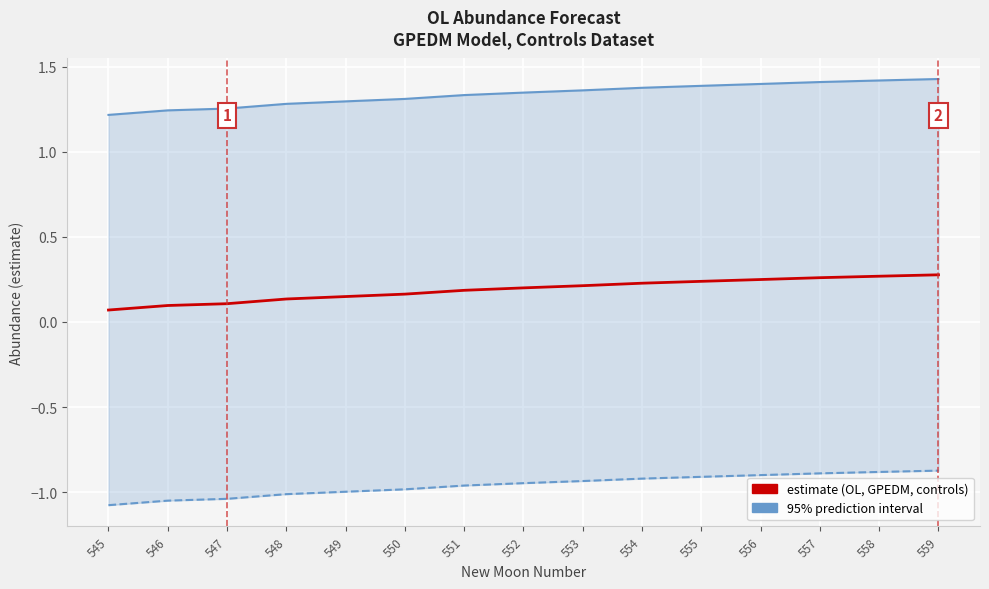

What is the difference between the lower_pi values at 552 and 547?

0.1